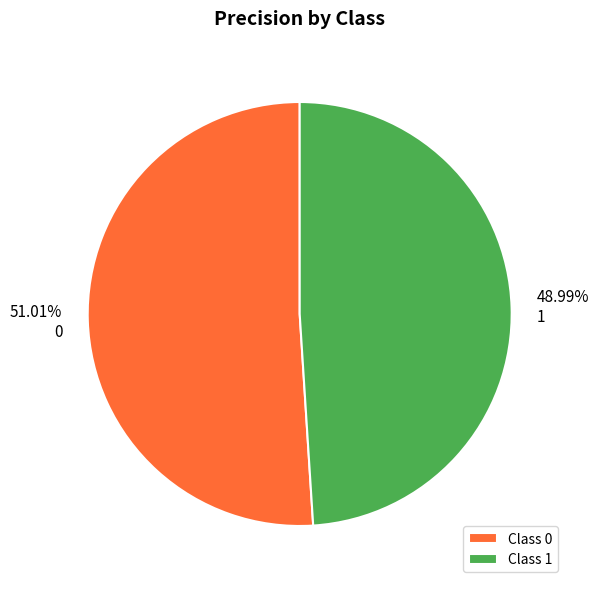

Does 1 represent more than half of the total?

No